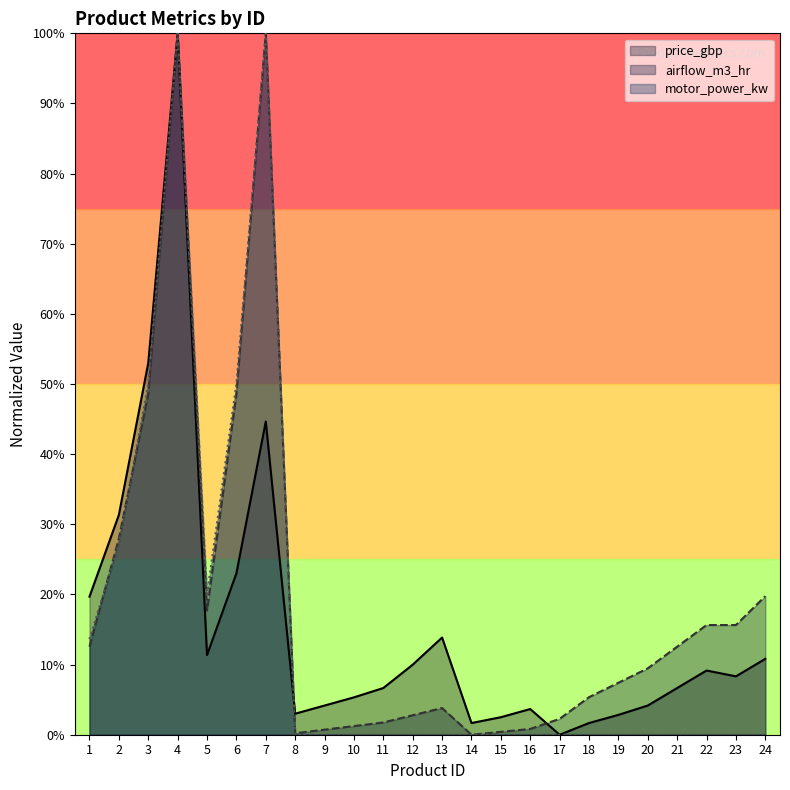

Reading right to left, what are all the values shown in this chart?

price_gbp: 24=0.1	23=0.1	22=0.1	21=0.1	20=0.0	19=0.0	18=0.0	17=0.0	16=0.0	15=0.0	14=0.0	13=0.1	12=0.1	11=0.1	10=0.1	9=0.0	8=0.0	7=0.4	6=0.2	5=0.1	4=1.0	3=0.5	2=0.3	1=0.2
airflow_m3_hr: 24=0.2	23=0.2	22=0.2	21=0.1	20=0.1	19=0.1	18=0.1	17=0.0	16=0.0	15=0.0	14=0.0	13=0.0	12=0.0	11=0.0	10=0.0	9=0.0	8=0.0	7=1.0	6=0.5	5=0.2	4=1.0	3=0.5	2=0.3	1=0.1
motor_power_kw: 24=0.0	23=0.0	22=0.0	21=0.0	20=0.0	19=0.0	18=0.0	17=0.0	16=0.0	15=0.0	14=0.0	13=0.0	12=0.0	11=0.0	10=0.0	9=0.0	8=0.0	7=1.0	6=0.5	5=0.2	4=1.0	3=0.5	2=0.3	1=0.1